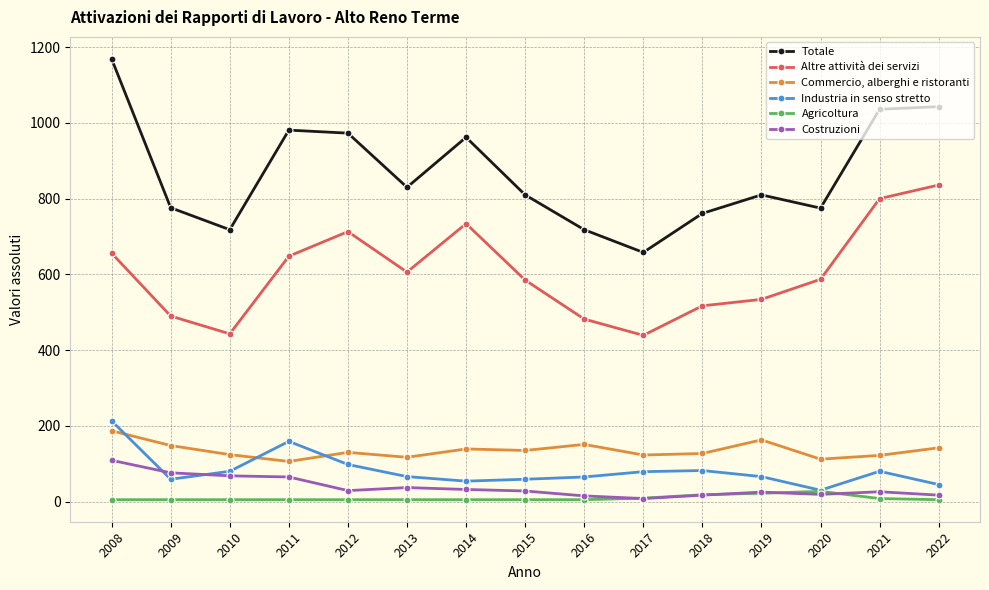

The Costruzioni series shows 65 at 2011. True or false?

True